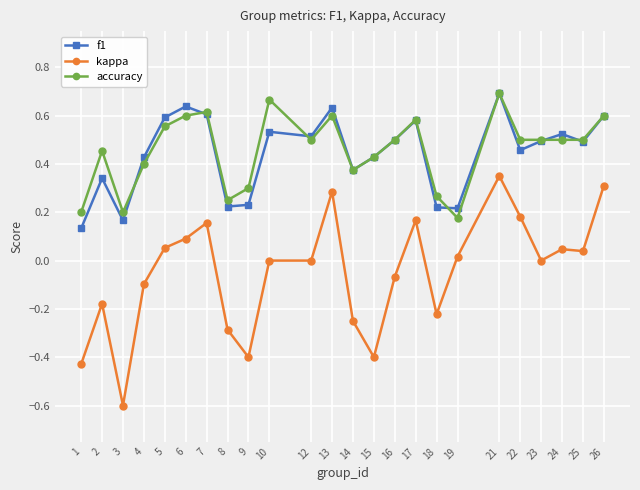

Is it true that kappa equals 0.2 at 7?

True